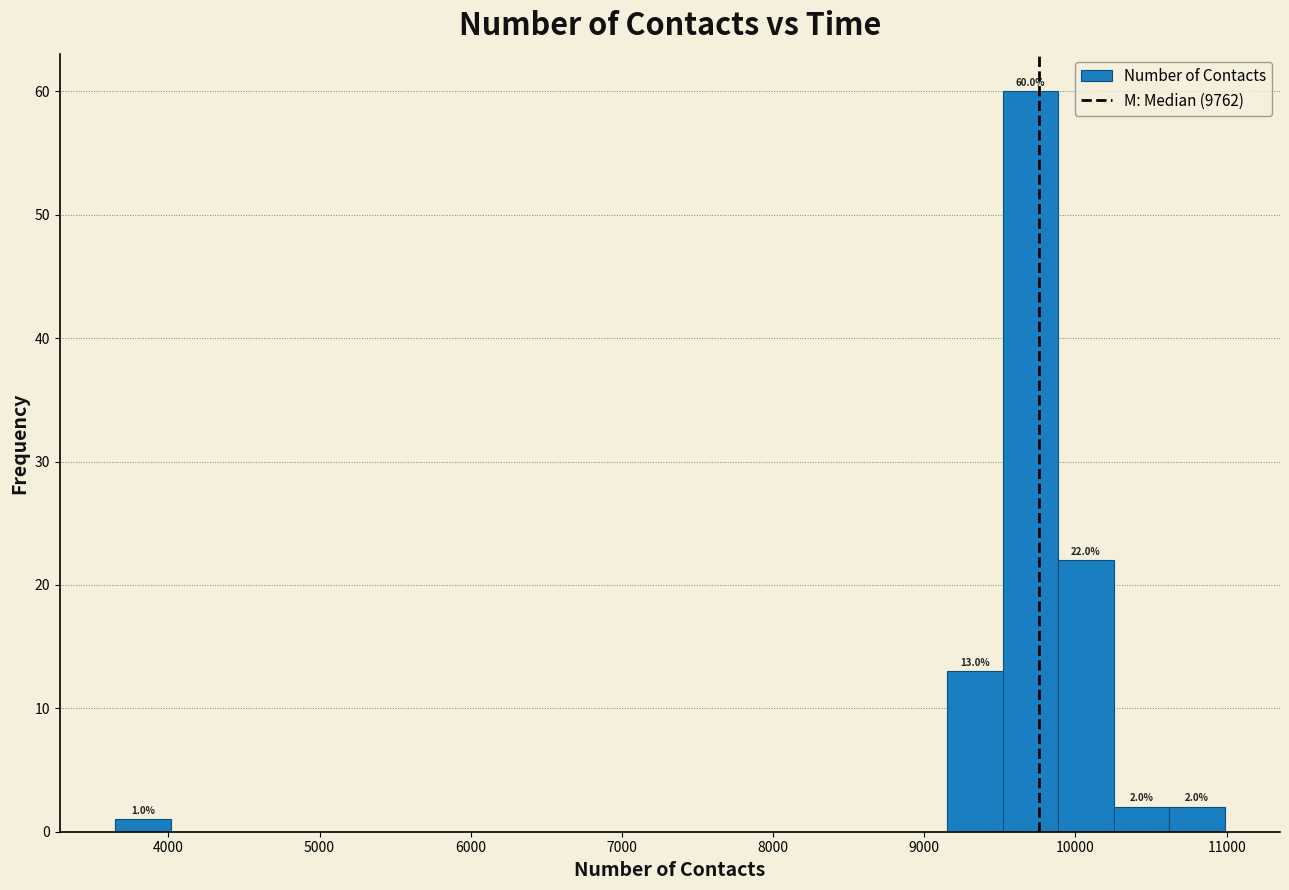

Around what value on the x-axis is the tallest bar? Give the approximate position of its centre, as read against the axis.

9700